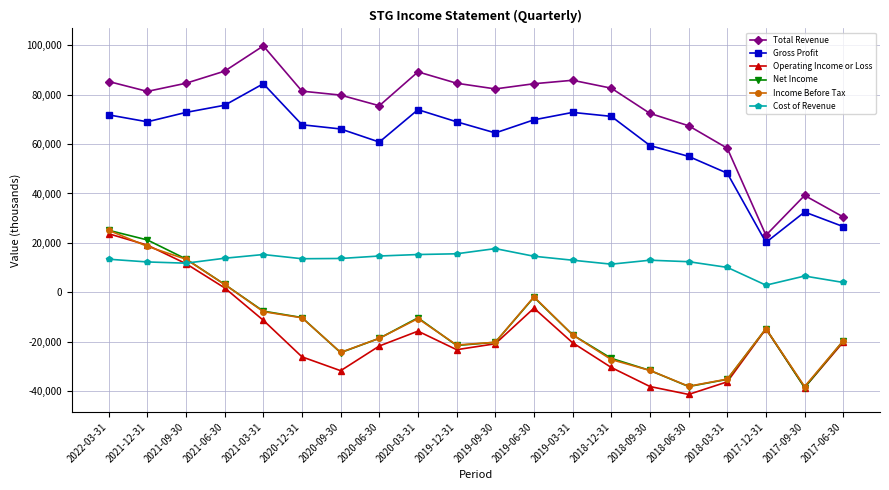

True or false: Operating Income or Loss has more than 1 points higher than both neighbors.

True